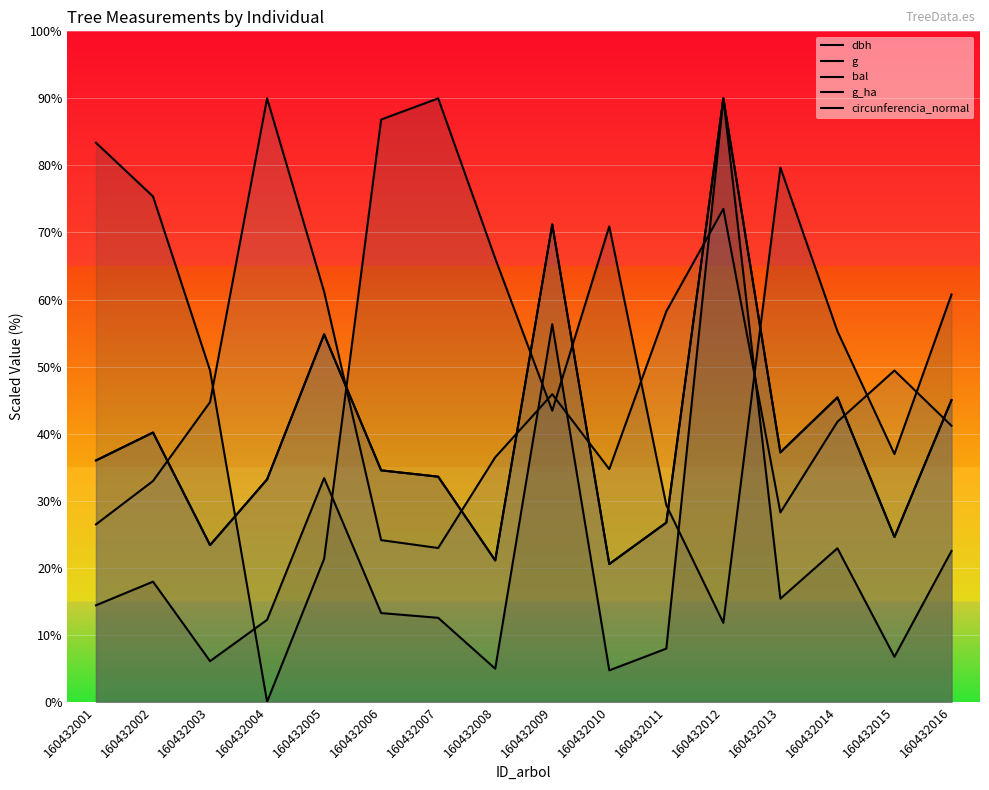

At how many categories does at least one series exceed 15?

16